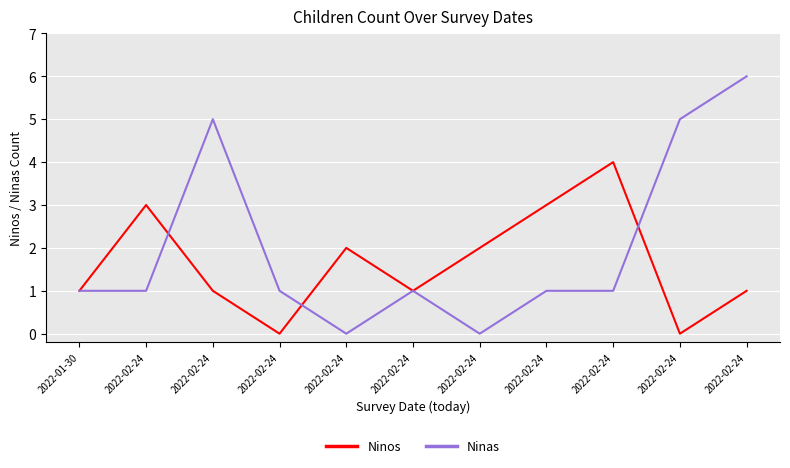

Reading right to left, transcribe all the data shown in this chart.

Ninos: 2022-02-24=1	2022-02-24=0	2022-02-24=4	2022-02-24=3	2022-02-24=2	2022-02-24=1	2022-02-24=2	2022-02-24=0	2022-02-24=1	2022-02-24=3	2022-01-30=1
Ninas: 2022-02-24=6	2022-02-24=5	2022-02-24=1	2022-02-24=1	2022-02-24=0	2022-02-24=1	2022-02-24=0	2022-02-24=1	2022-02-24=5	2022-02-24=1	2022-01-30=1